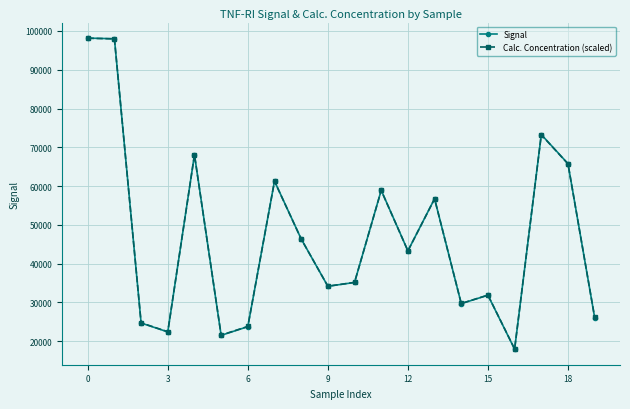

What is the value of the Signal point at the 8th from the left?

61294.0